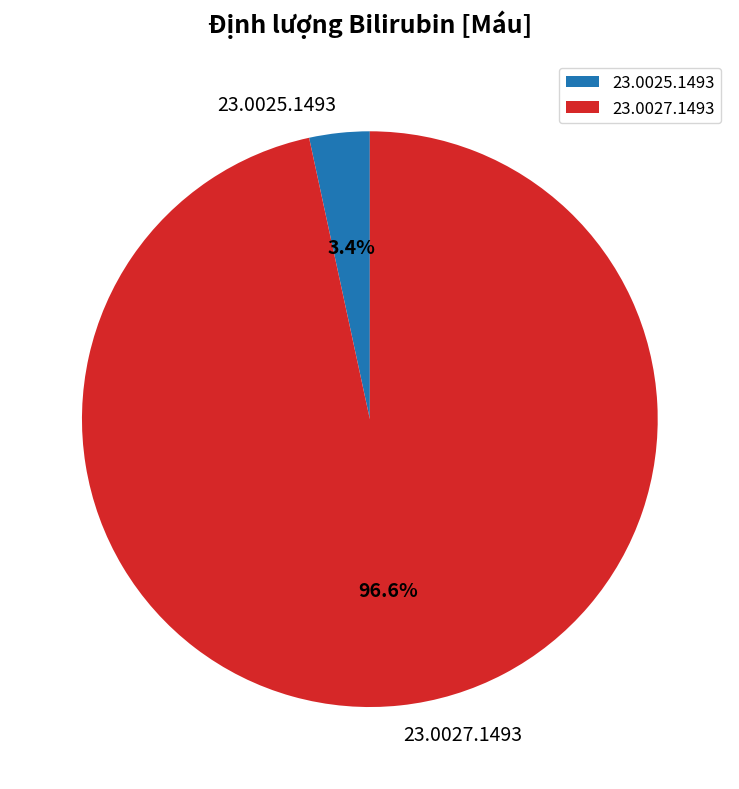

Between 23.0025.1493 and 23.0027.1493, which is larger?

23.0027.1493